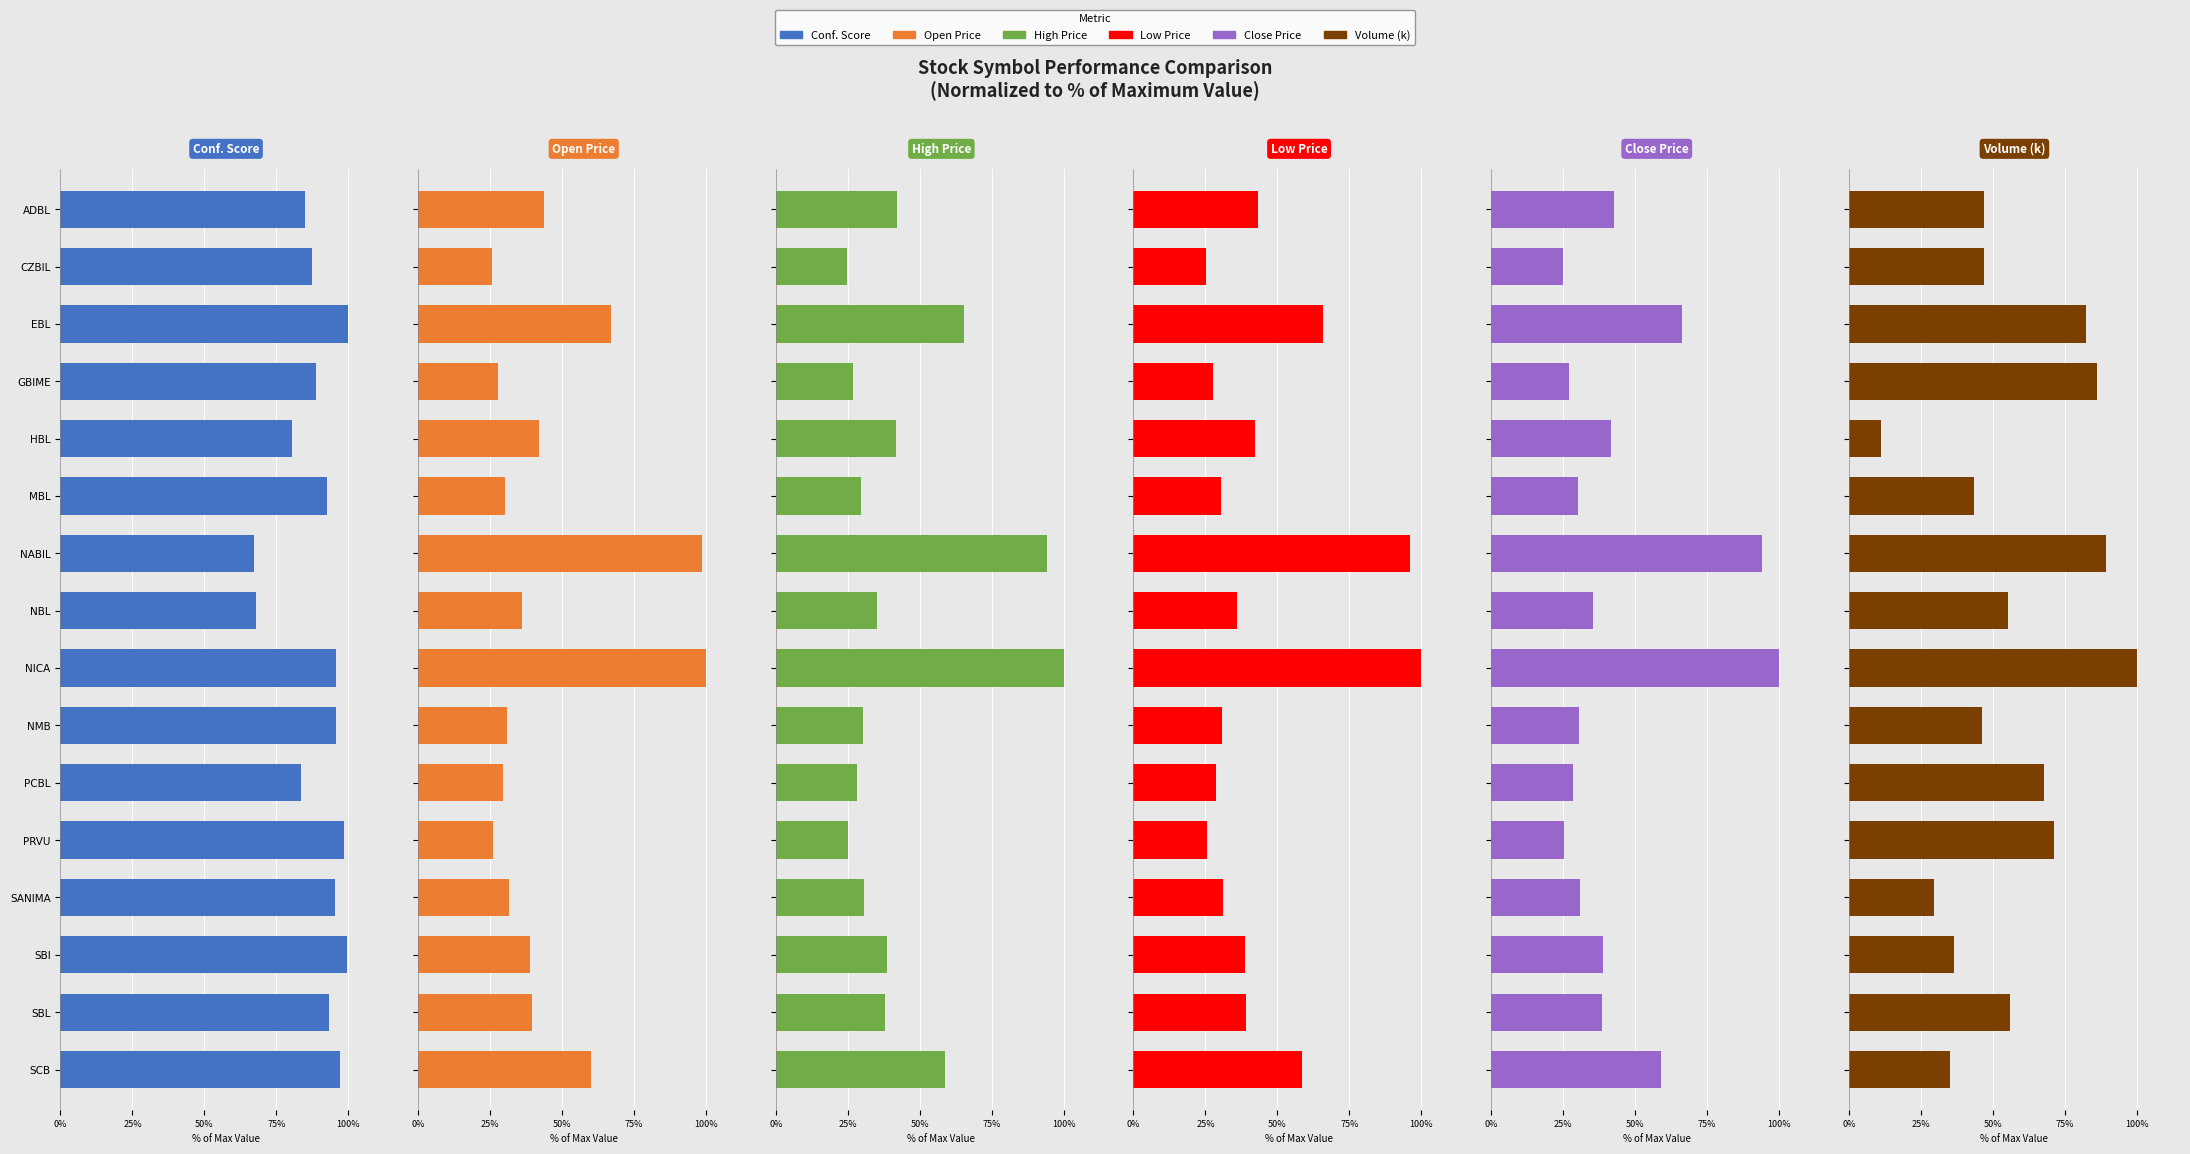

What are all the series names shown in the legend?

Conf. Score, Open Price, High Price, Low Price, Close Price, Volume (k)